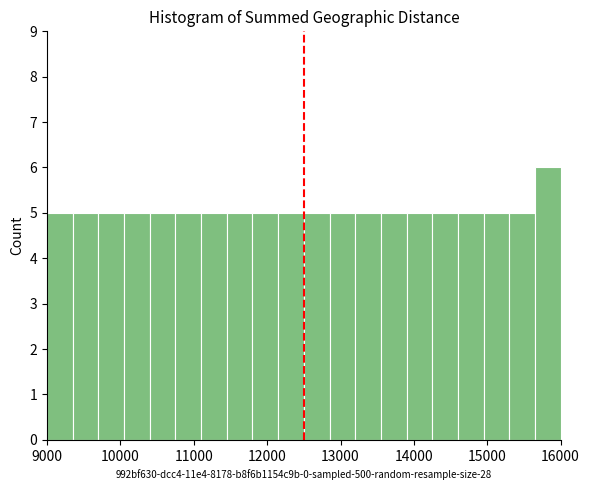

Read against the x-axis, roughly where is the centre of the tallest bar?

15800